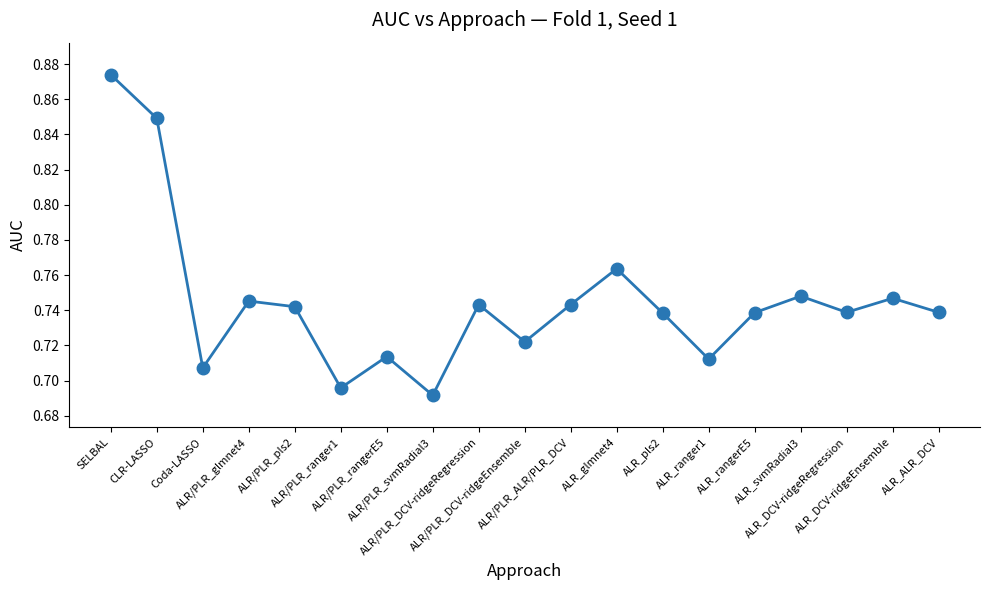

Count the values in the range 0 to 1.

19